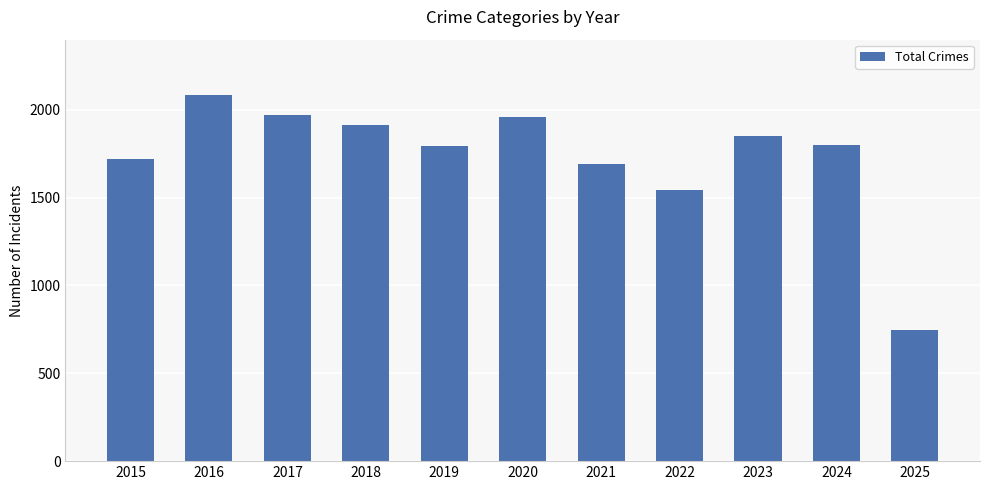

How many values are below 1799?

5